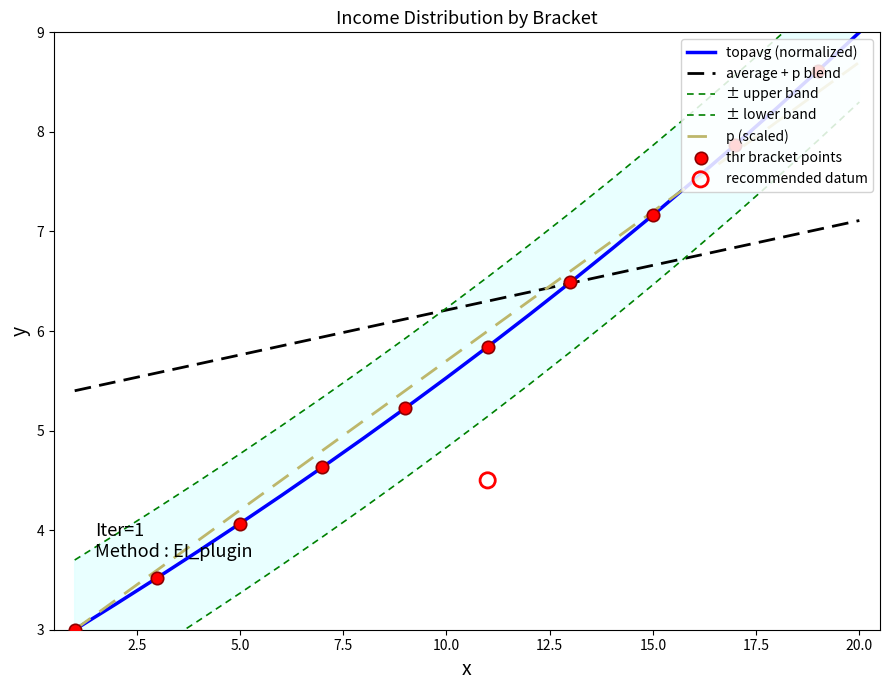

What is the total value across all series at 15?

21.0